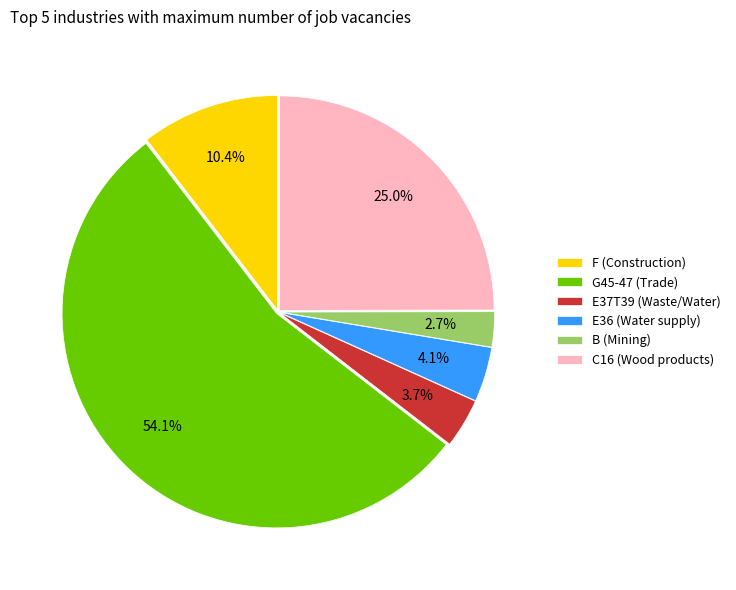

To the nearest percent, what portion does E36 represent?

4%